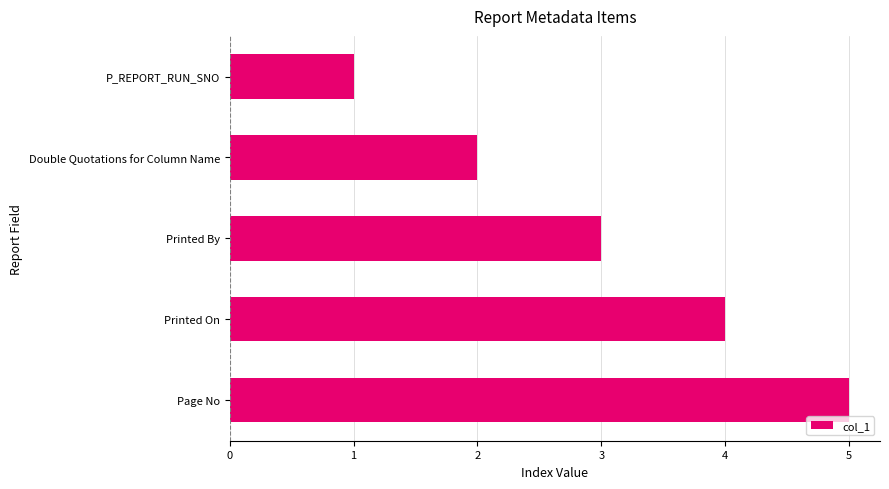

What is the difference between the second highest and minimum values?

3